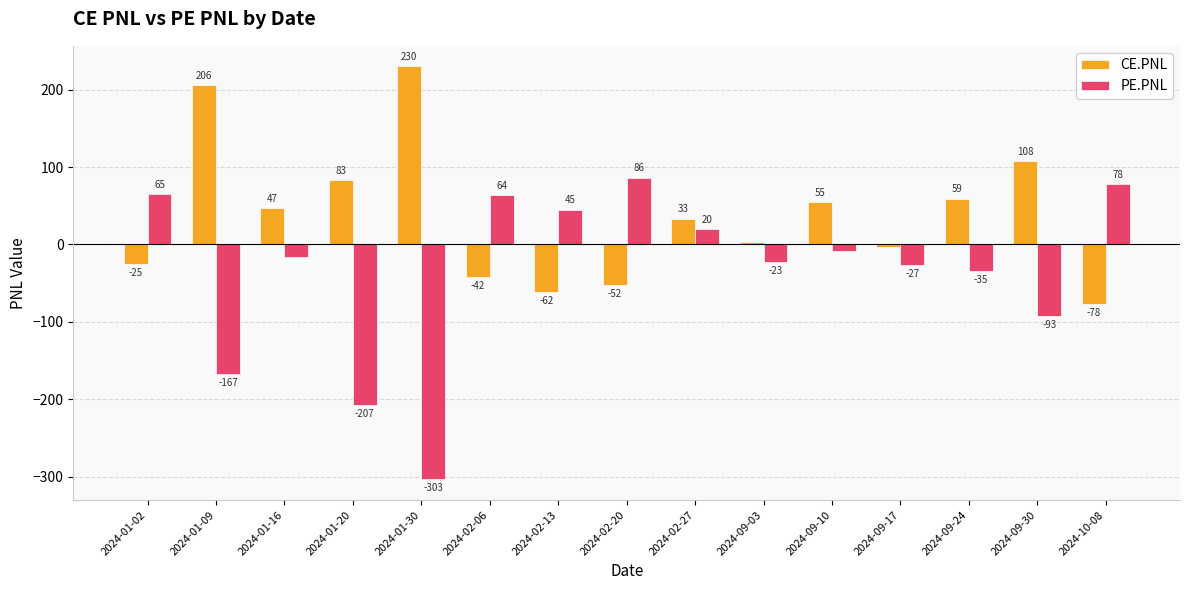

At which label is CE.PNL closest to 76?

2024-01-20